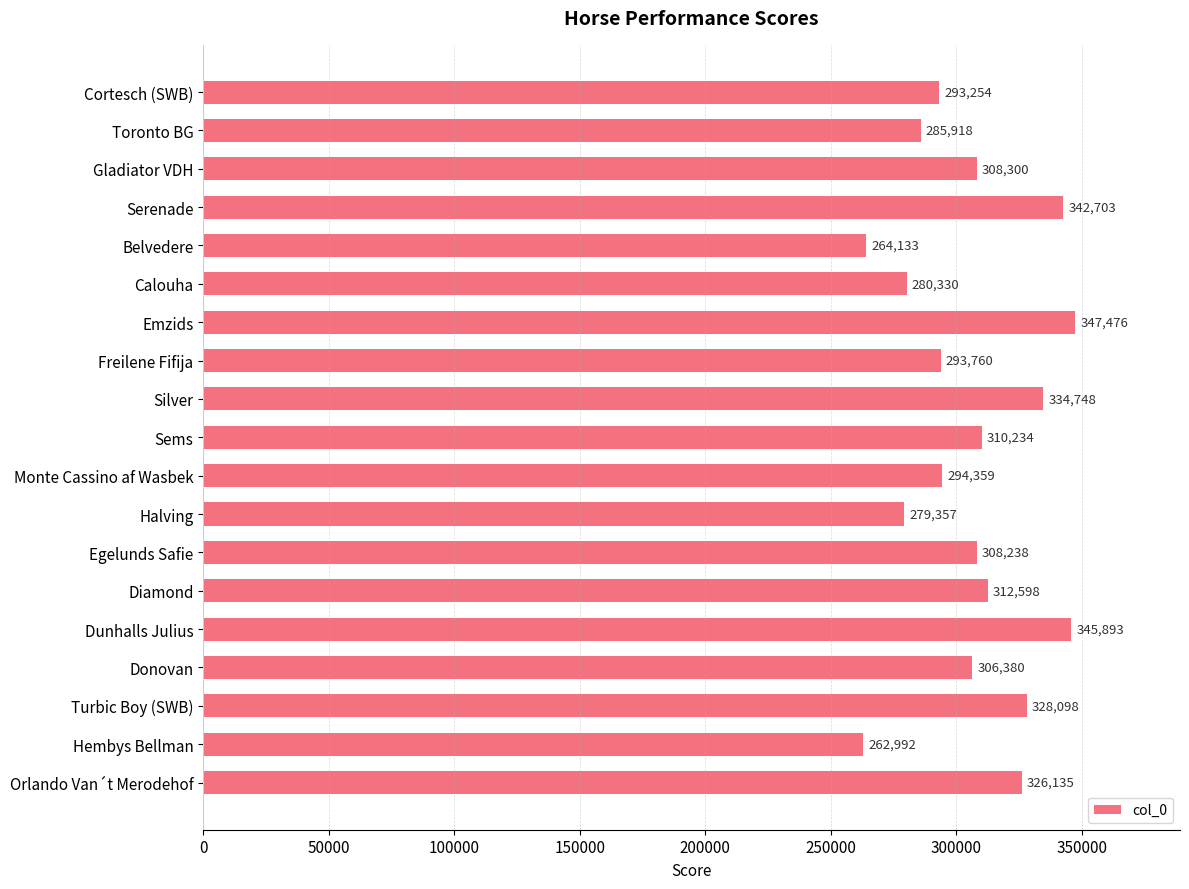

List the labels in order of value, largest first.

Emzids, Dunhalls Julius, Serenade, Silver, Turbic Boy (SWB), Orlando Van´t Merodehof, Diamond, Sems, Gladiator VDH, Egelunds Safie, Donovan, Monte Cassino af Wasbek, Freilene Fifija, Cortesch (SWB), Toronto BG, Calouha, Halving, Belvedere, Hembys Bellman